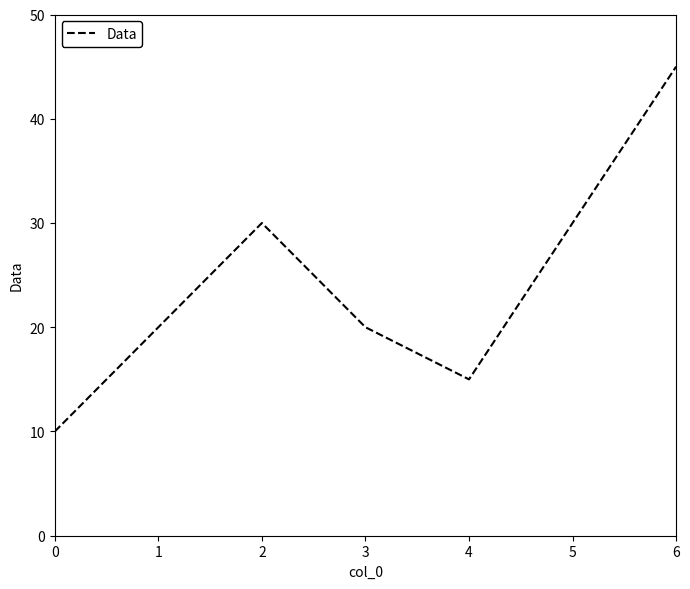

Where is the first local maximum?

2